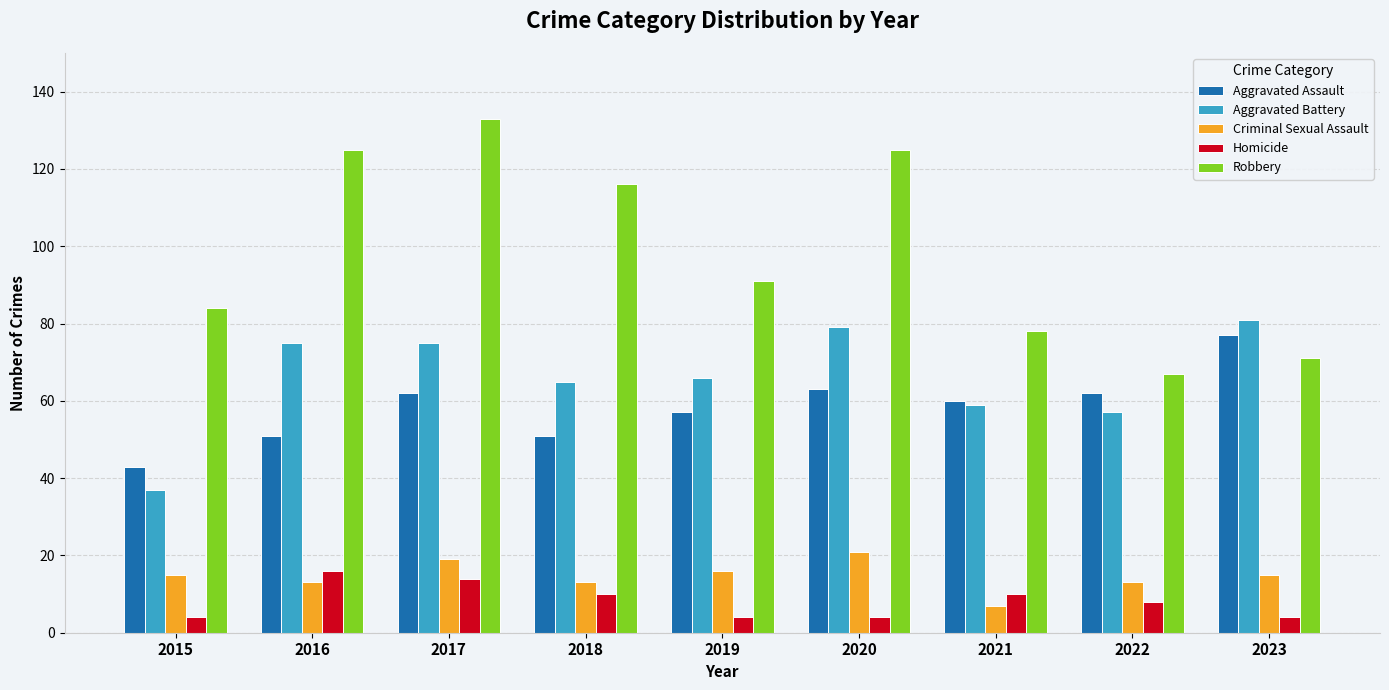

At which label does Robbery first exceed 91?

2016